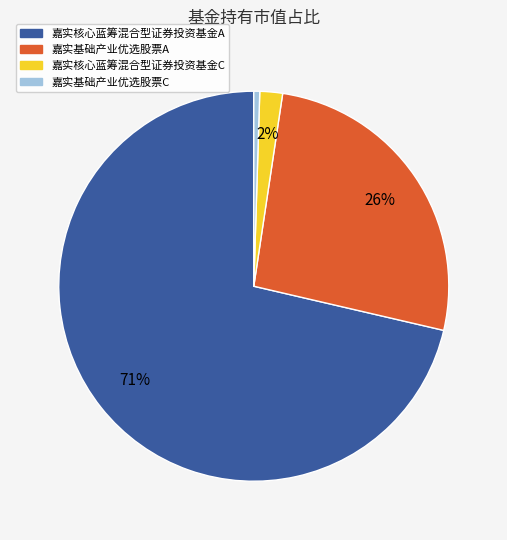

The 嘉实基础产业优选股票A slice represents 26% of the pie. True or false?

True